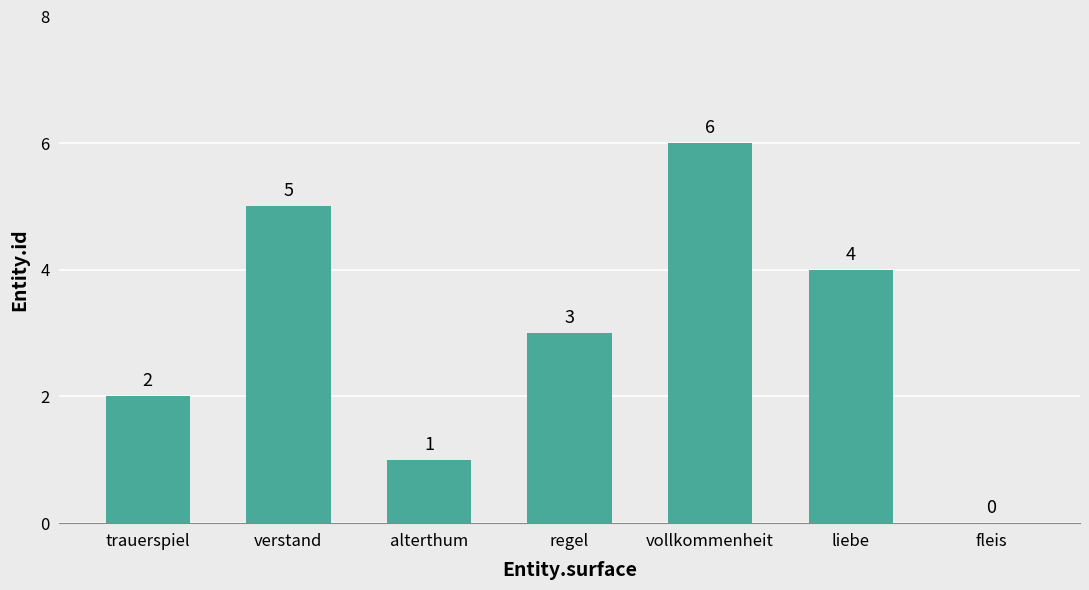

What is the sum of the values at regel and fleis?

3